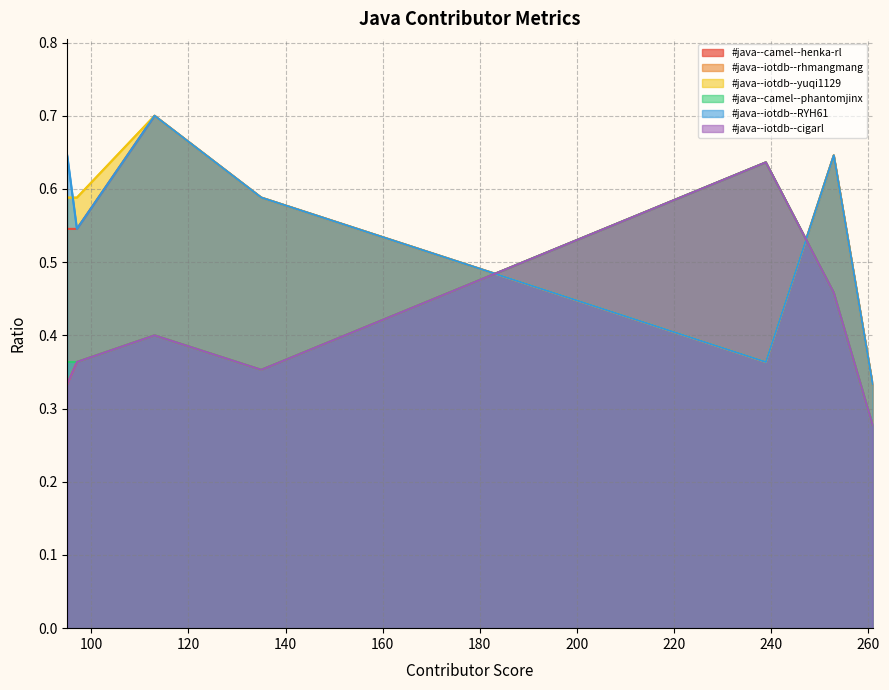

What is the total value across all series at #java--iotdb--cigarl?

1.8